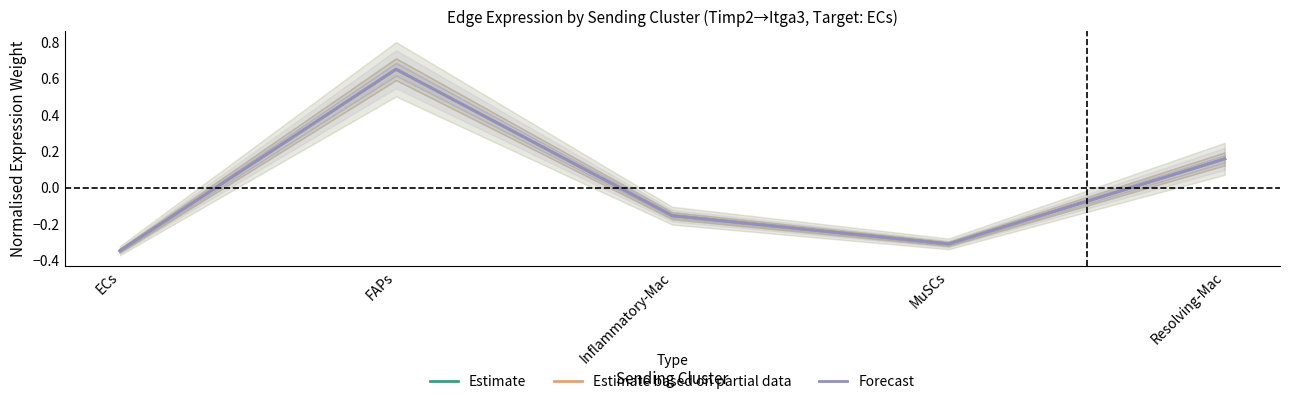

At how many categories does at least one series exceed 0?

2